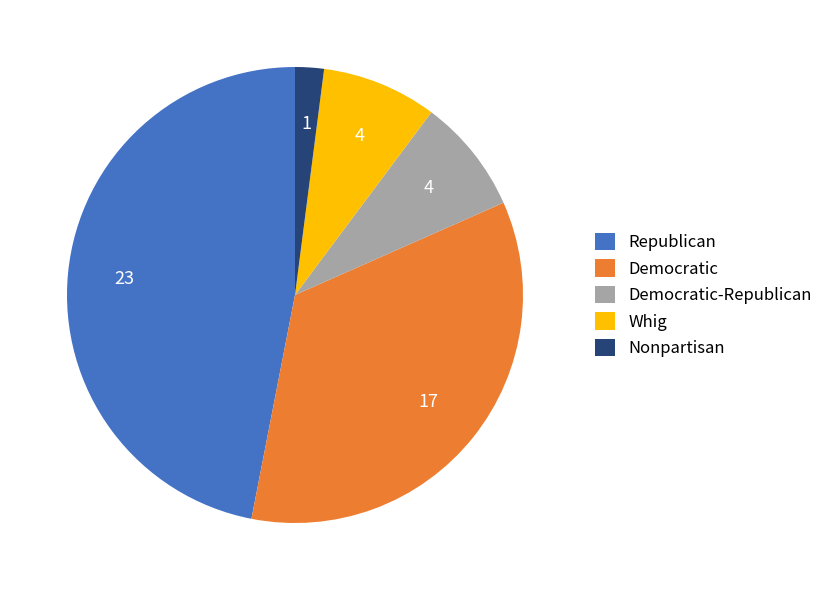

Which slice is the largest?

Republican